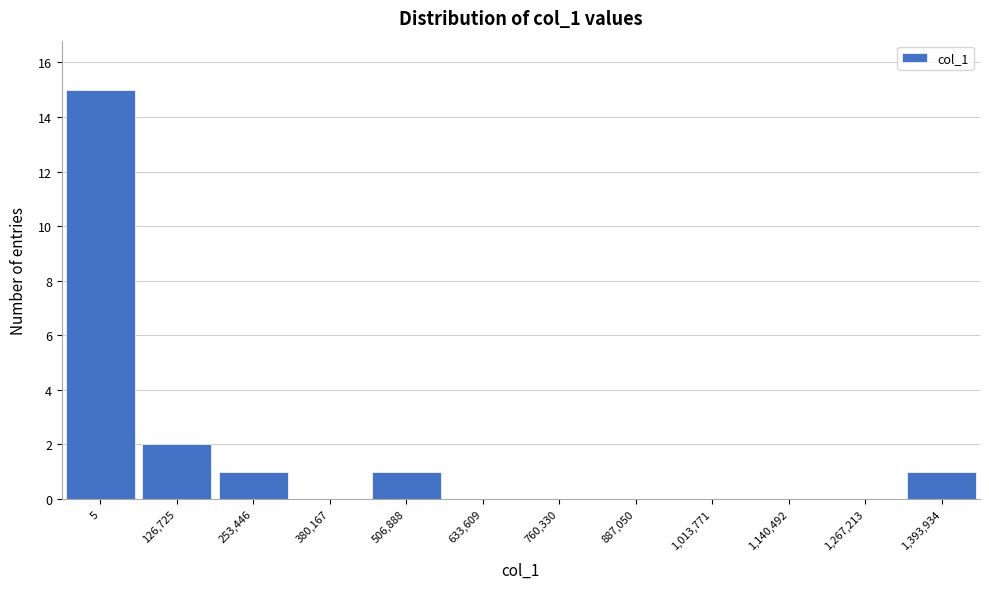

Reading left to right, what are all the values shown in this chart?

5=15	126,725=2	253,446=1	380,167=0	506,888=1	633,609=0	760,330=0	887,050=0	1,013,771=0	1,140,492=0	1,267,213=0	1,393,934=1